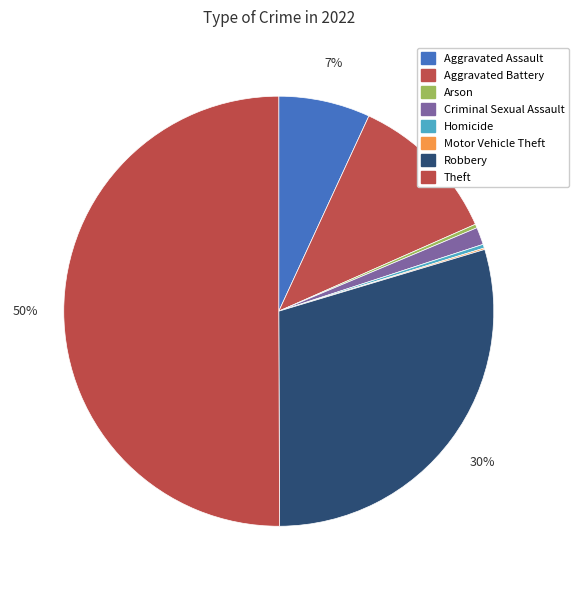

What is the total percentage of Criminal Sexual Assault and Robbery?

30.9%